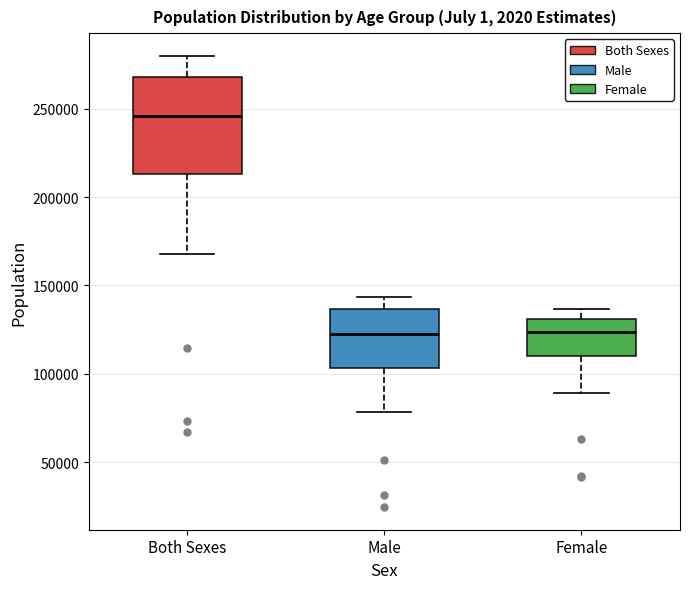

Comparing the boxes themselves (not the whiskers), which one is the tallest?

Both Sexes